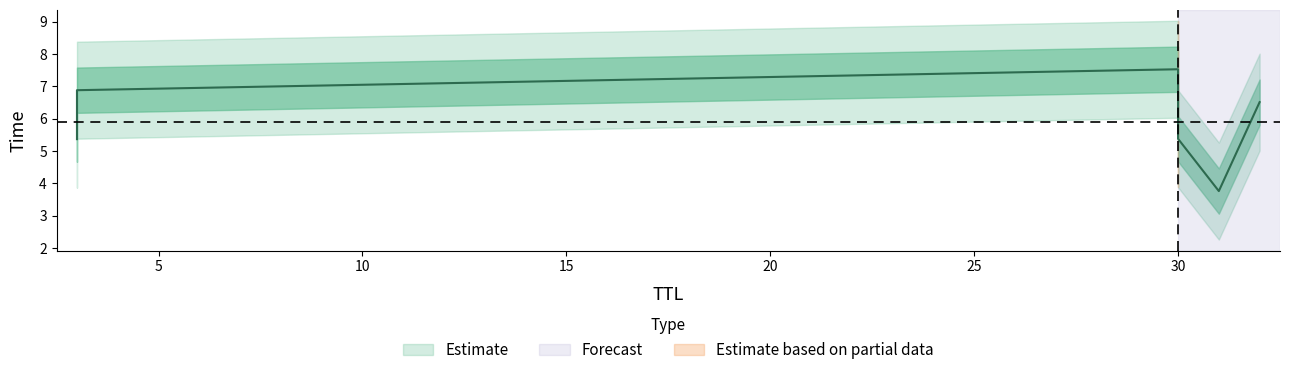

What is the greatest value displayed?

7.5